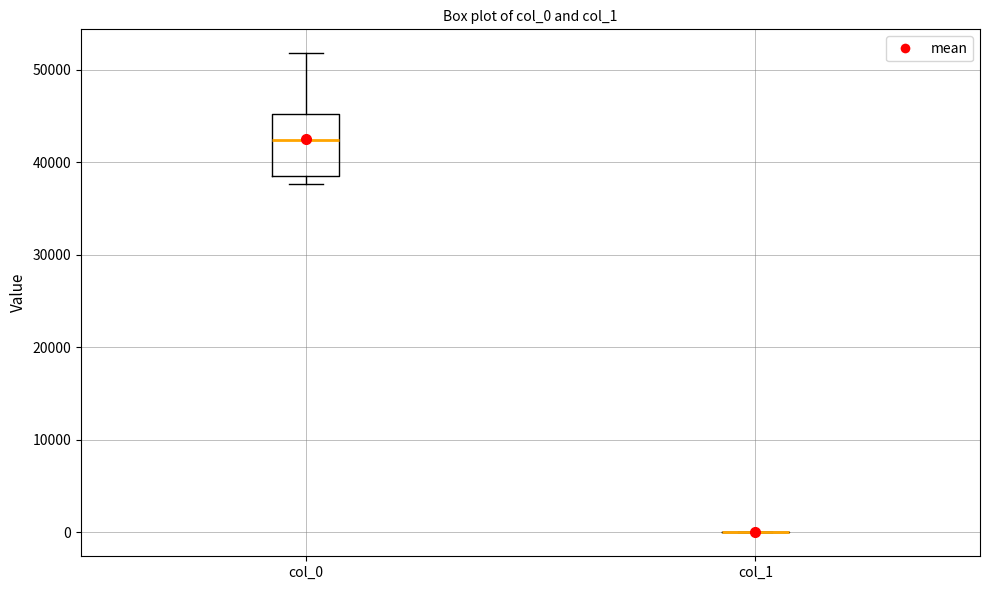

Which box is the tallest, from its lower edge to its upper edge?

col_0